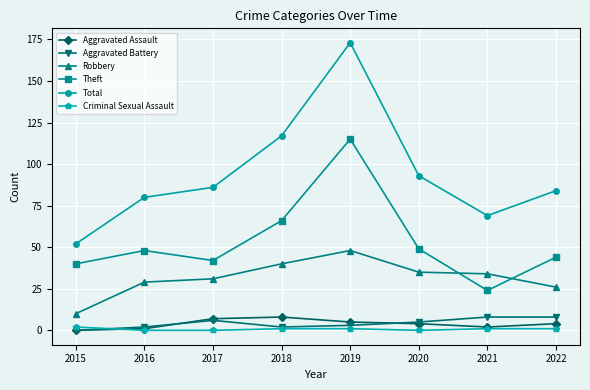

What is the value of the Robbery point at the 6th from the left?

35